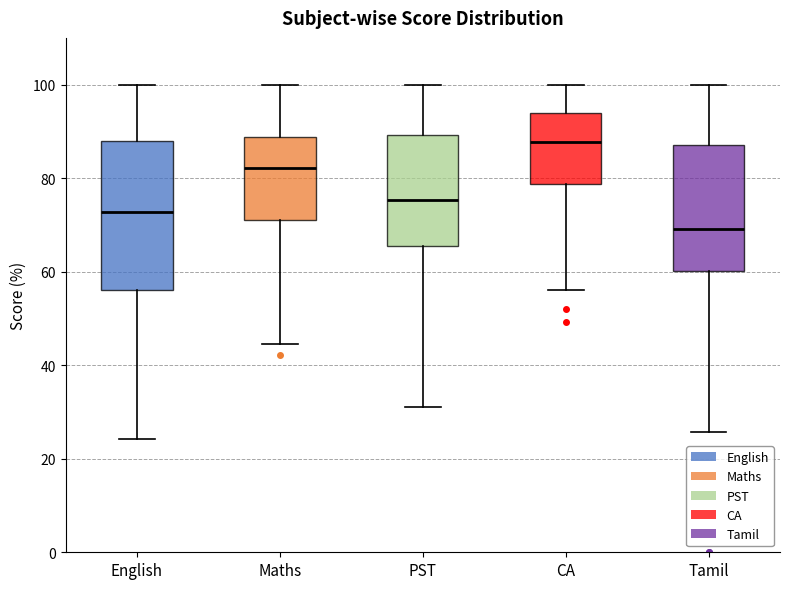

Where does the lower whisker of the box for PST end on the y-axis? The values are not printed on the chart, so give them approximately, as read against the axis.

32